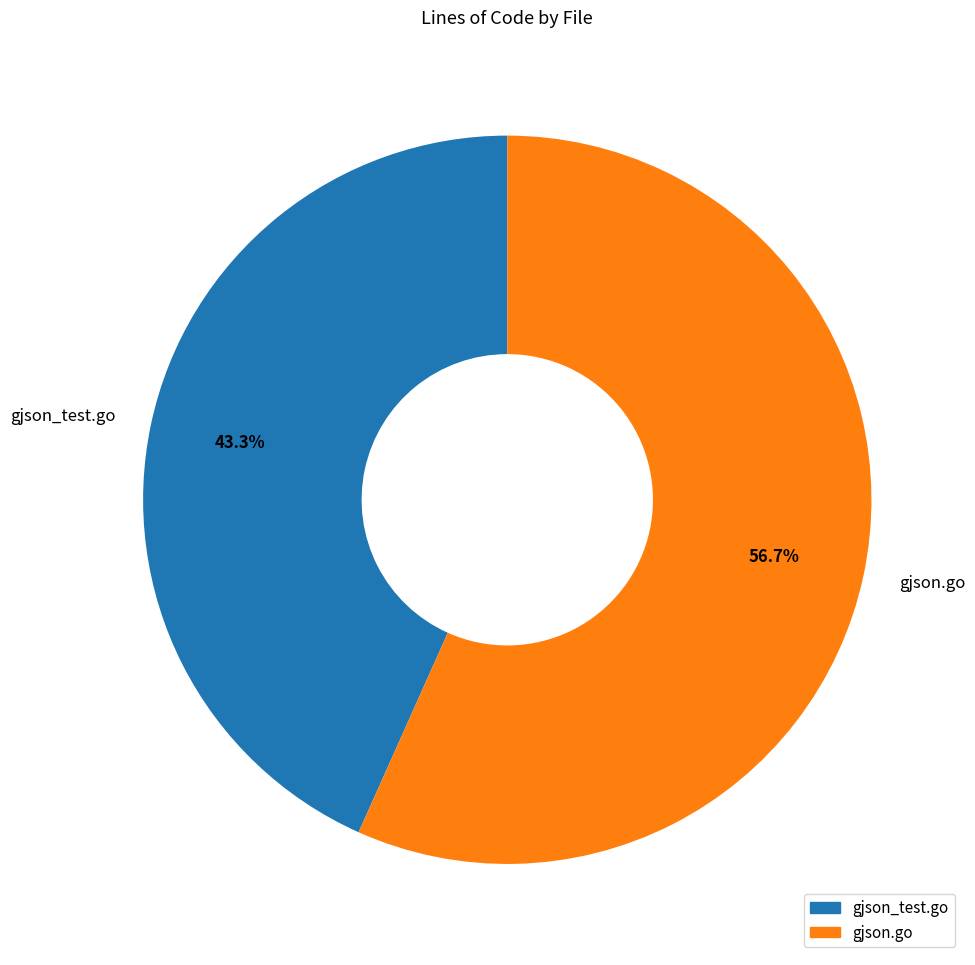

To the nearest percent, what is the difference between the gjson.go and gjson_test.go slice percentages?

13%